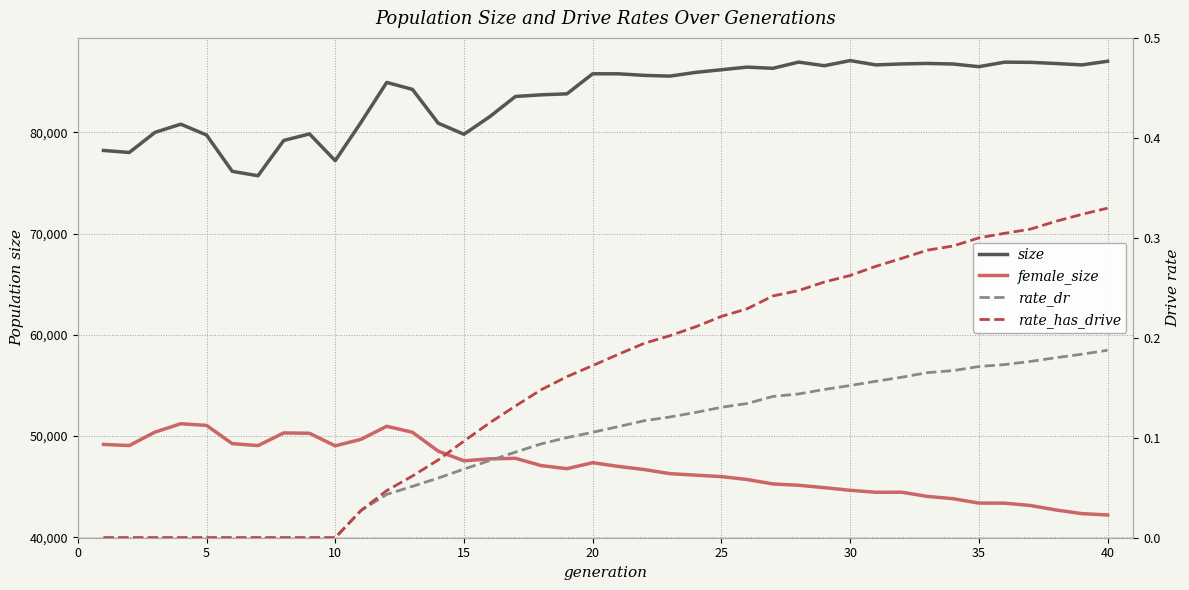

Does the chart display data point markers on the line(s)?

No